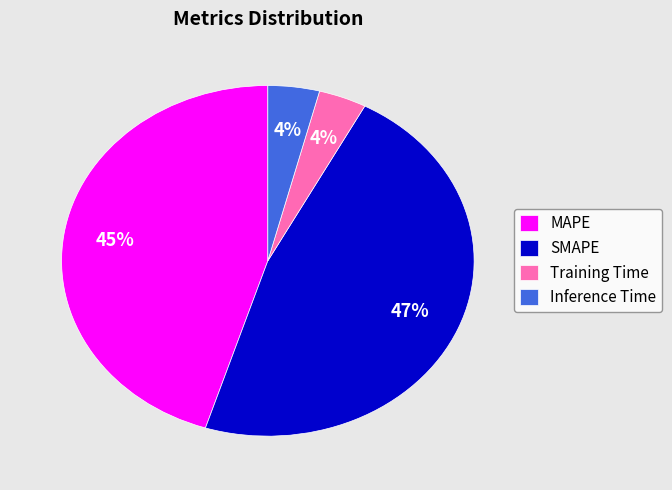

To the nearest percent, what is the average slice percentage?

25%